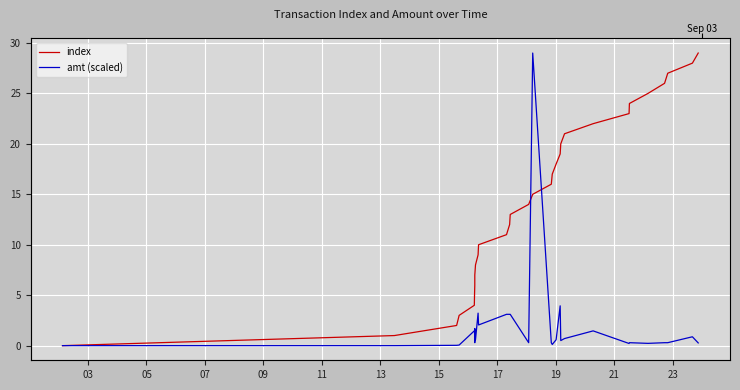

At how many categories does at least one series exceed 25?

5